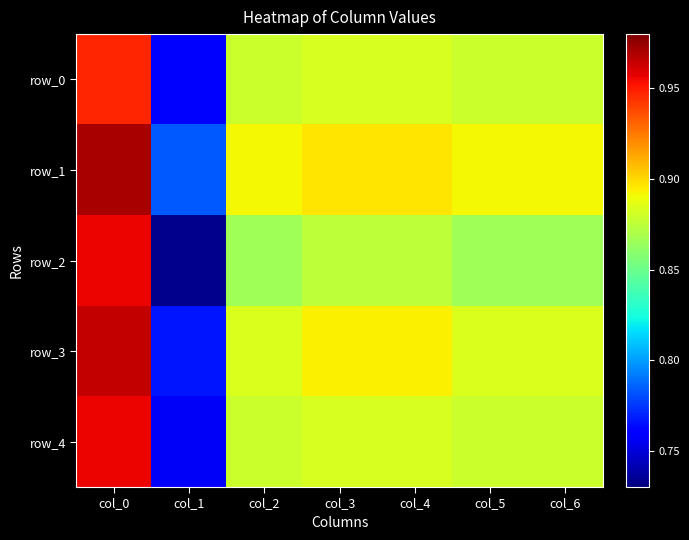

How many distinct data groups are displayed?

5